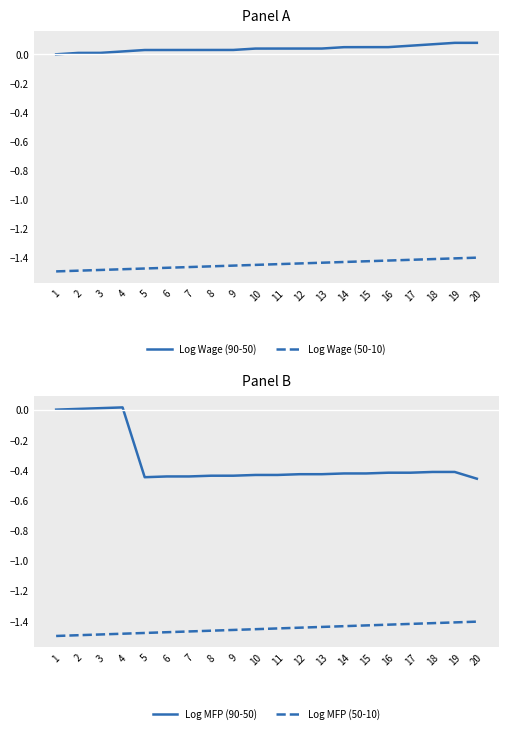

True or false: Log Wage (50-10) and Log MFP (90-50) cross at least once.

False